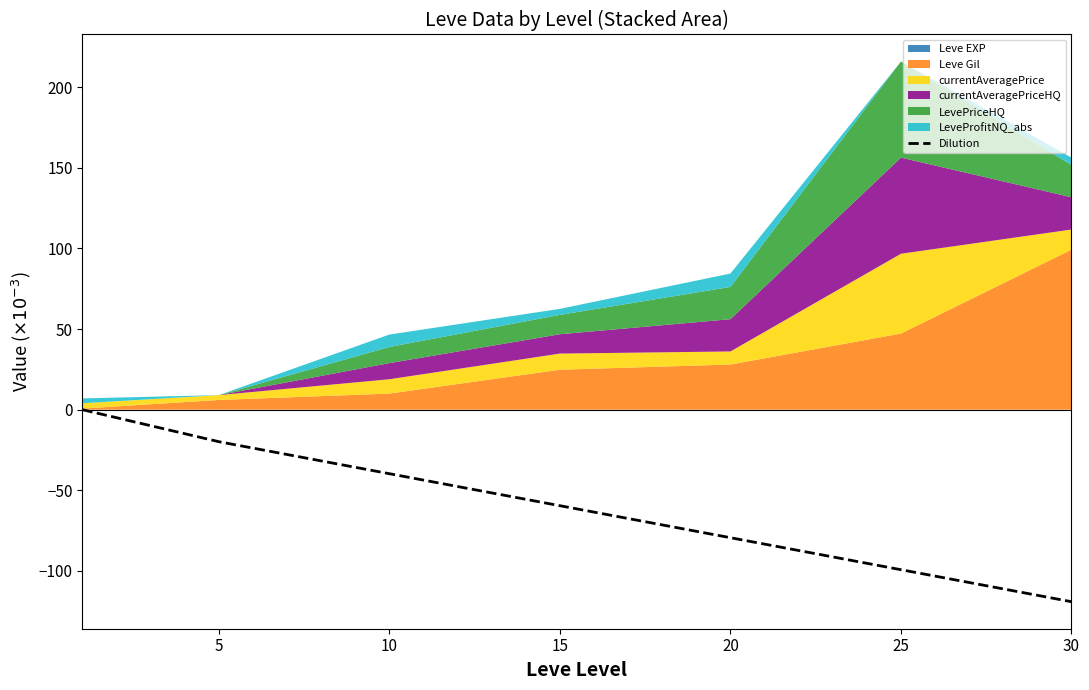

Which category has the lowest value in the Dilution series?

30